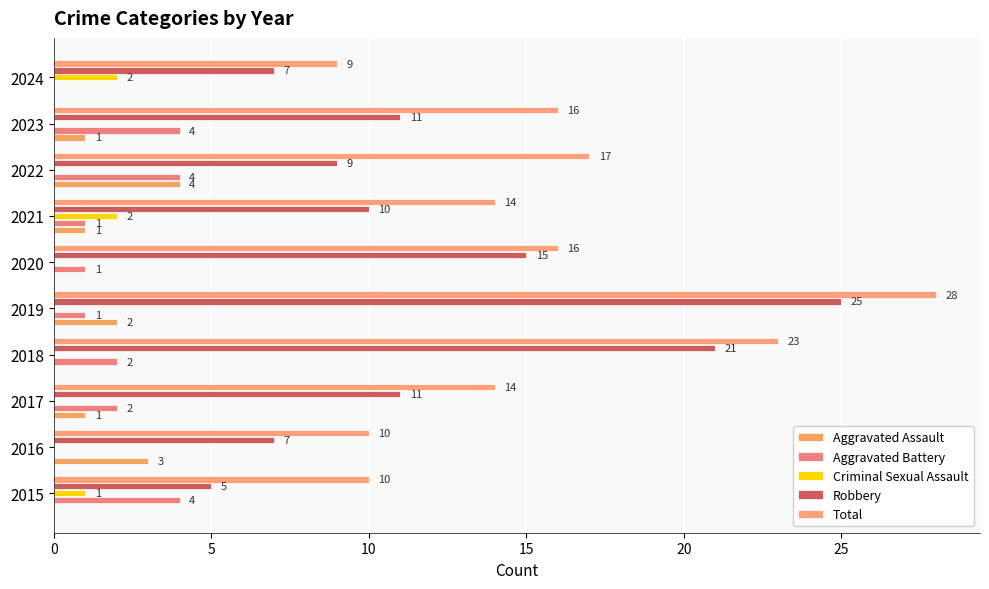

Count the number of categories in the chart.

10